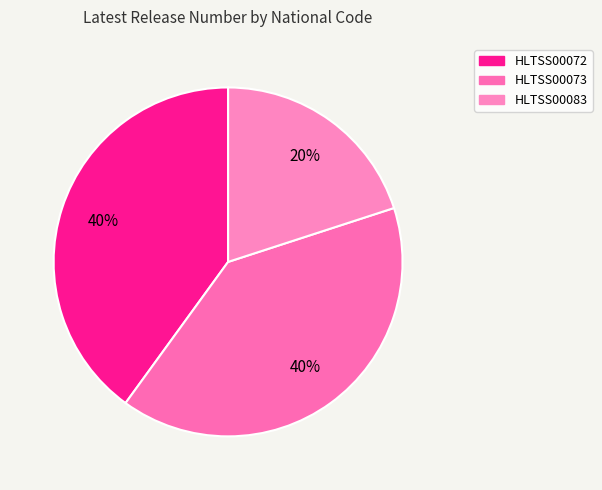

Count the number of slices in the pie.

3